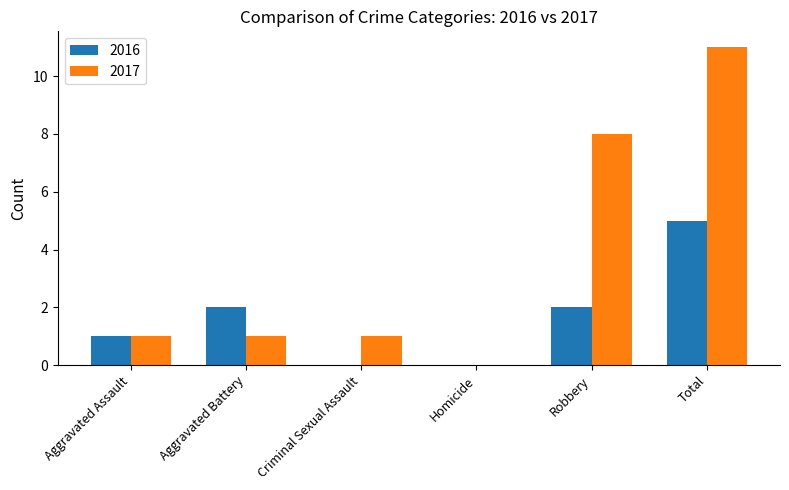

Reading right to left, transcribe all the data shown in this chart.

2016: Total=5	Robbery=2	Homicide=0	Criminal Sexual Assault=0	Aggravated Battery=2	Aggravated Assault=1
2017: Total=11	Robbery=8	Homicide=0	Criminal Sexual Assault=1	Aggravated Battery=1	Aggravated Assault=1